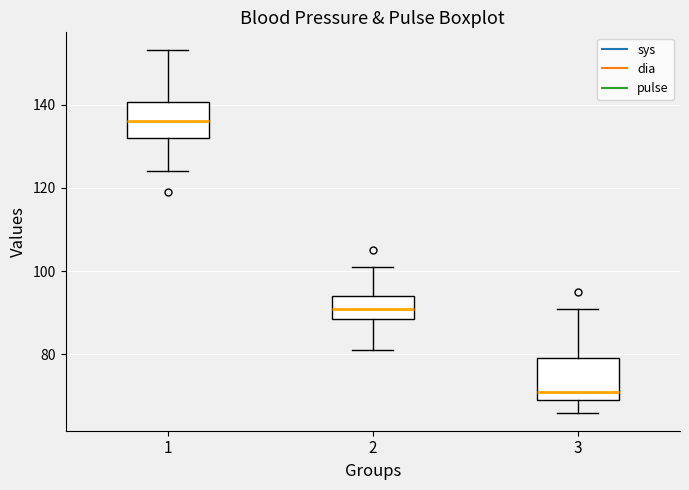

Reading left to right, transcribe this box plot: for each box, give where its median line is, the range the box spans, and where its two whiskers end, as read against the y-axis. The values are not printed on the chart, so give them approximately, as read against the axis.

1: median 136, box 132 to 140, whiskers 124 to 154
2: median 92, box 88 to 94, whiskers 82 to 102
3: median 72, box 70 to 80, whiskers 66 to 92